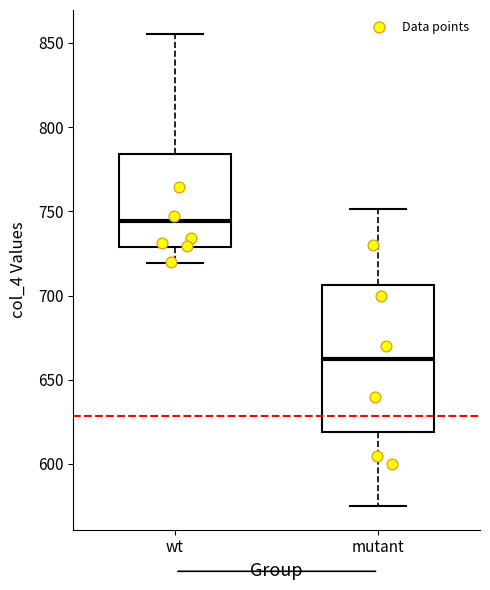

Where does the upper whisker of the box for mutant end on the y-axis? The values are not printed on the chart, so give them approximately, as read against the axis.

750